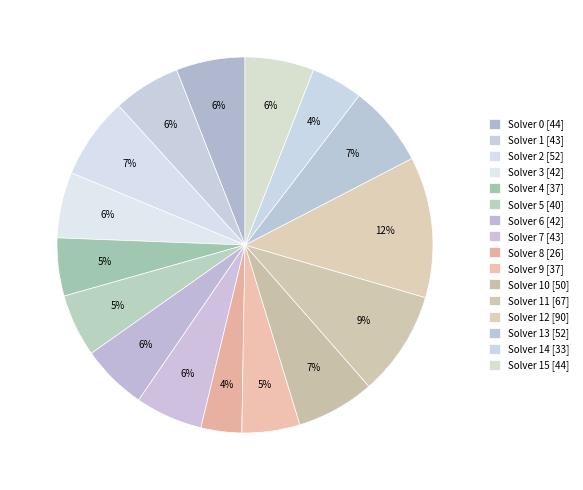

Count the number of slices in the pie.

16